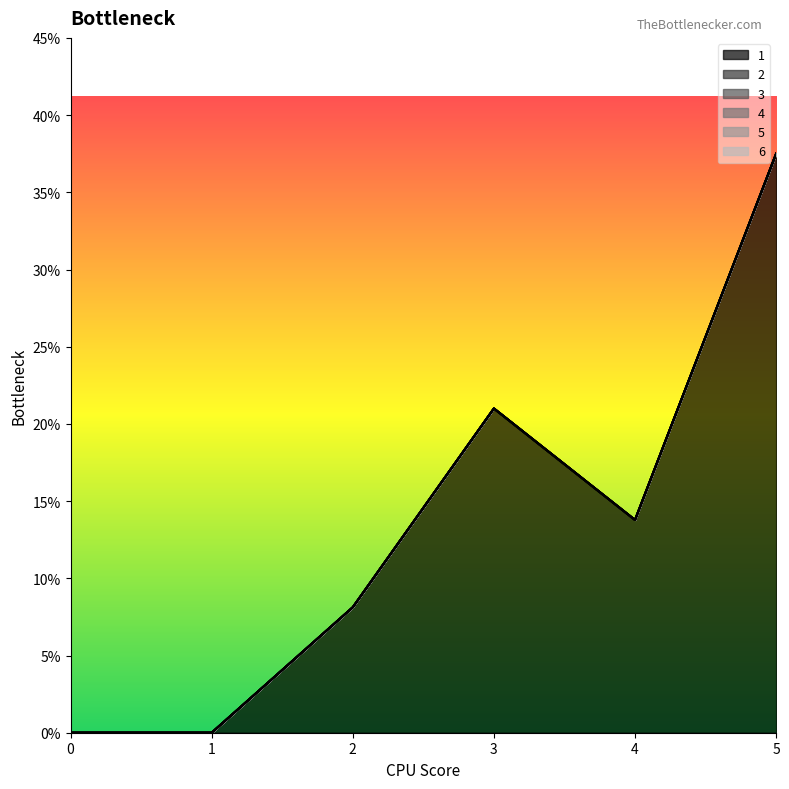

True or false: 3 and 1 cross at least once.

False